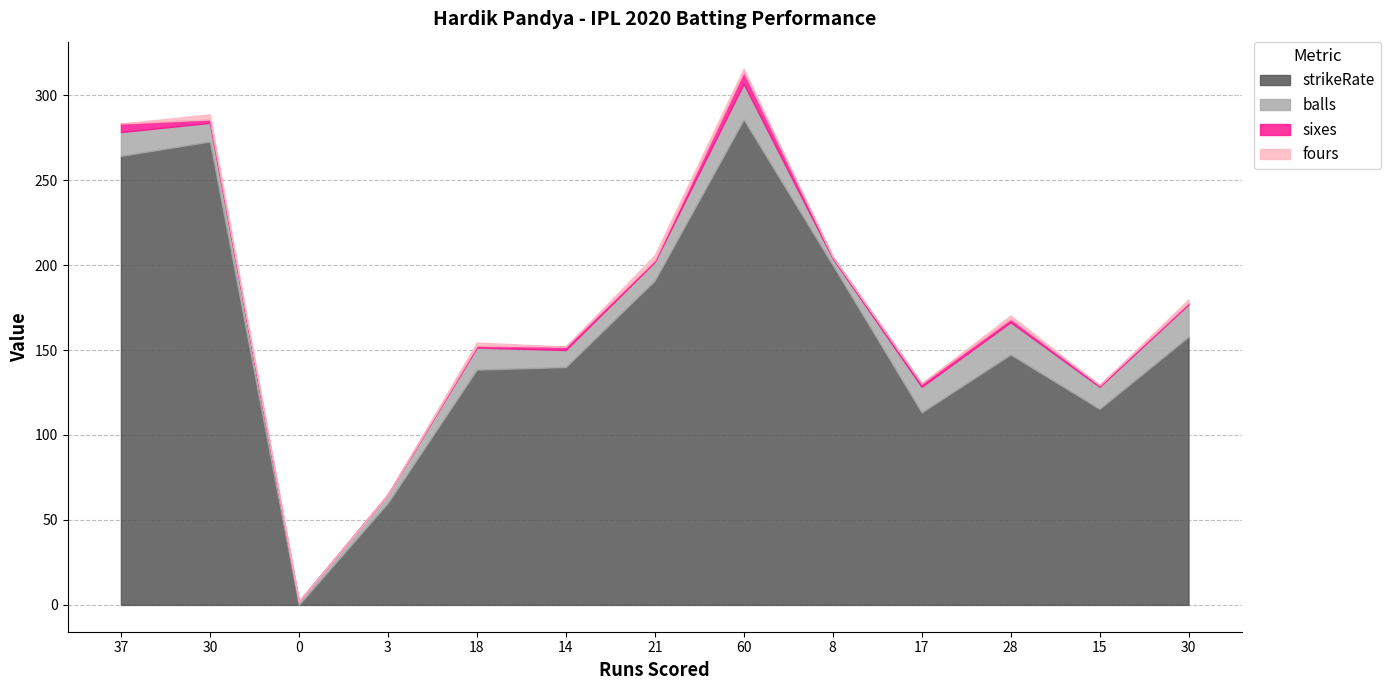

What is the difference between the maximum and minimum values in the strikeRate series?

285.7